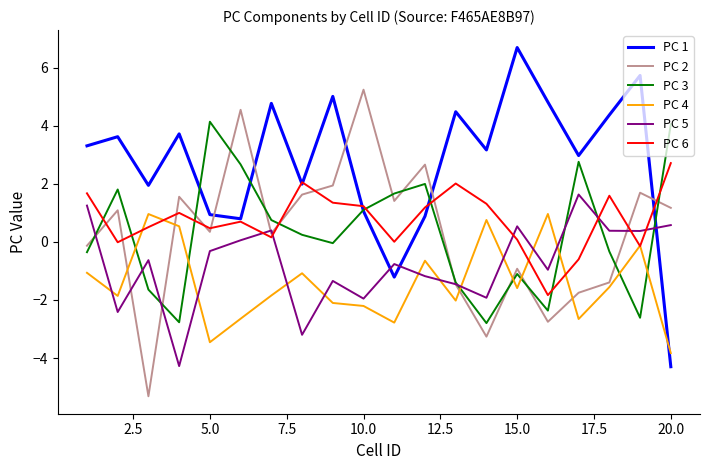

What is the highest value of the PC 4 series?

1.0